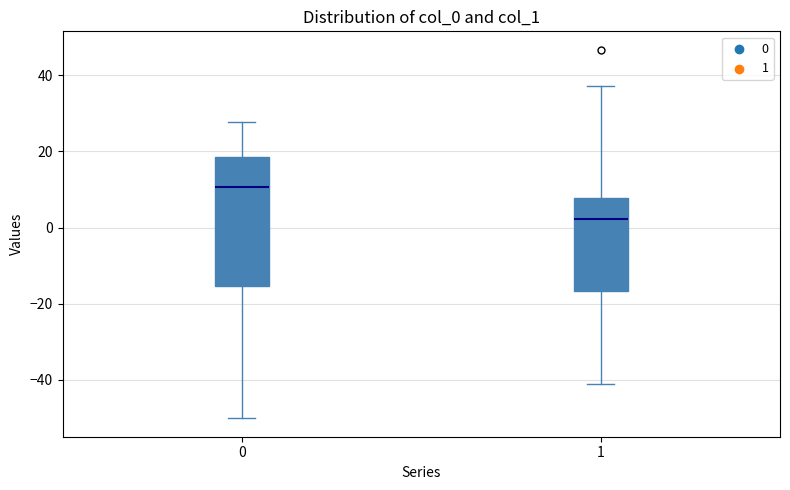

Reading left to right, read every box against the y-axis: the position of its median line, the range the box covers, and the ends of its whiskers. The values are not printed on the chart, so give them approximately, as read against the axis.

0: median 10, box -16 to 18, whiskers -50 to 28
1: median 2, box -16 to 8, whiskers -42 to 38